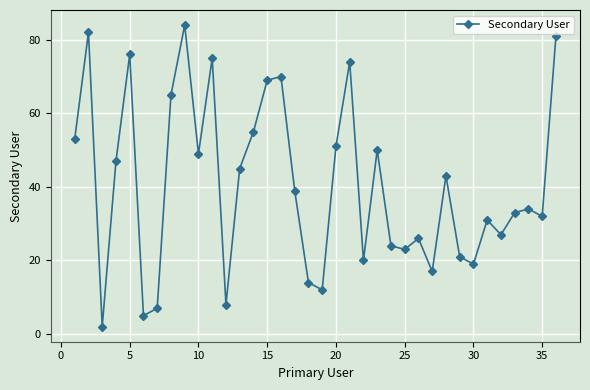

What is the difference between the maximum and minimum values?

82